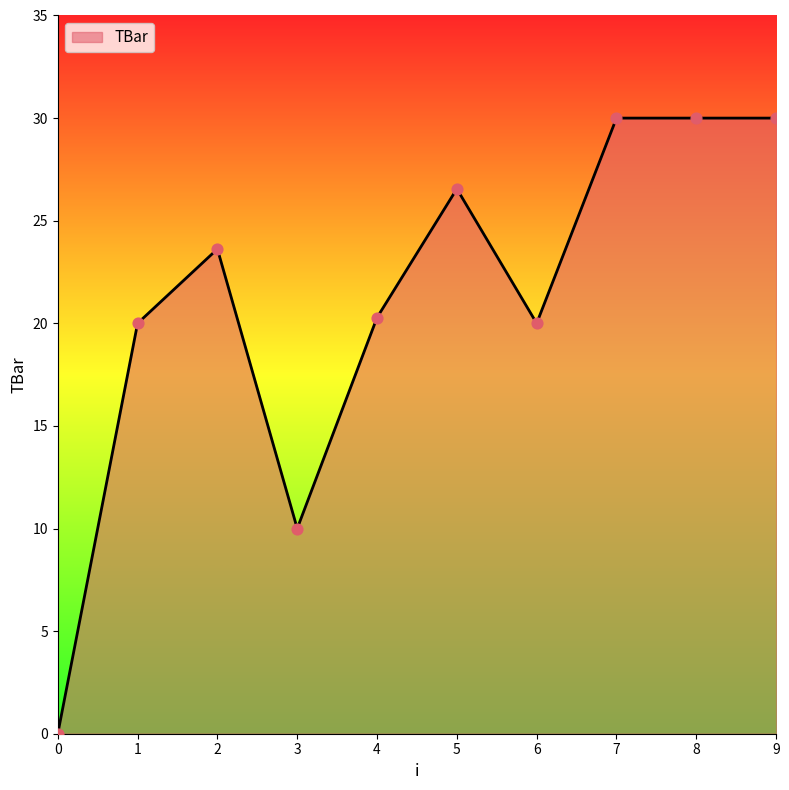

Between 9 and 0, which is larger?

9